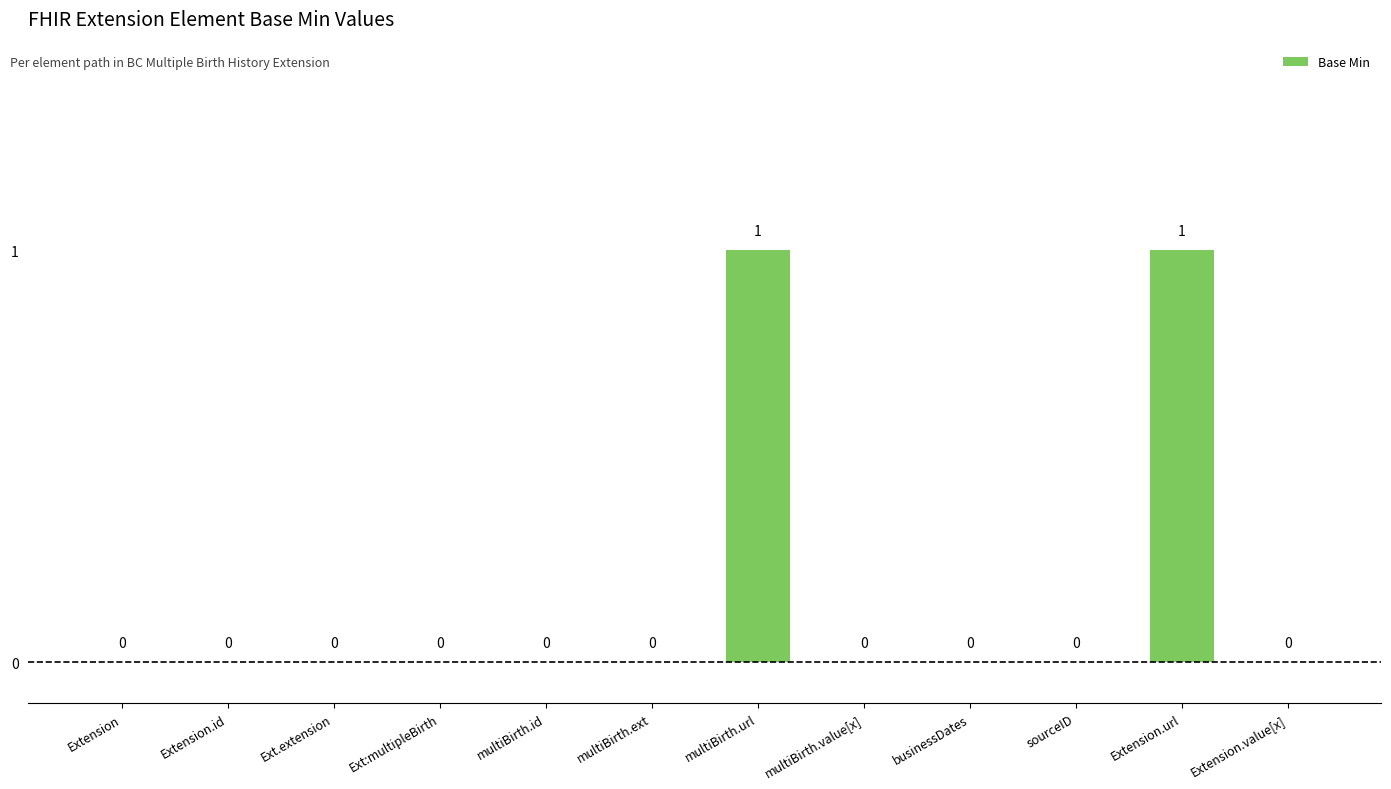

What is the change in value from Ext:multipleBirth to Extension.url?

+1